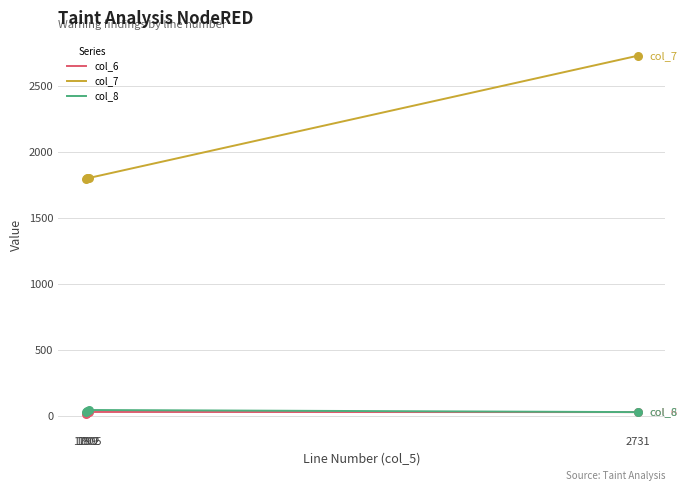

At which category is the sum across all series the highest?

2731